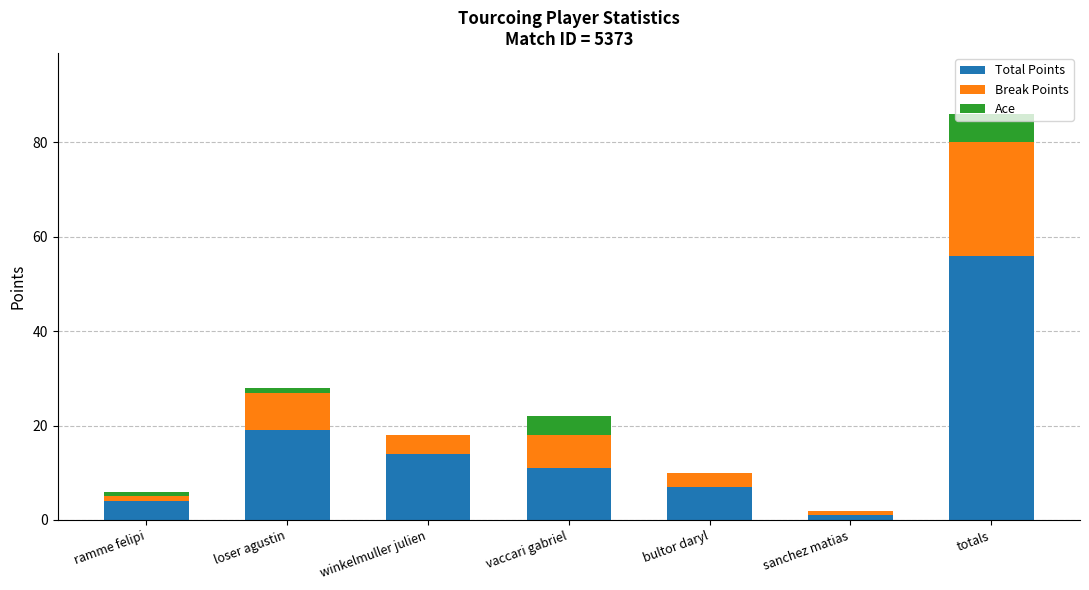

The Total Points series shows 11 at bultor daryl. True or false?

False